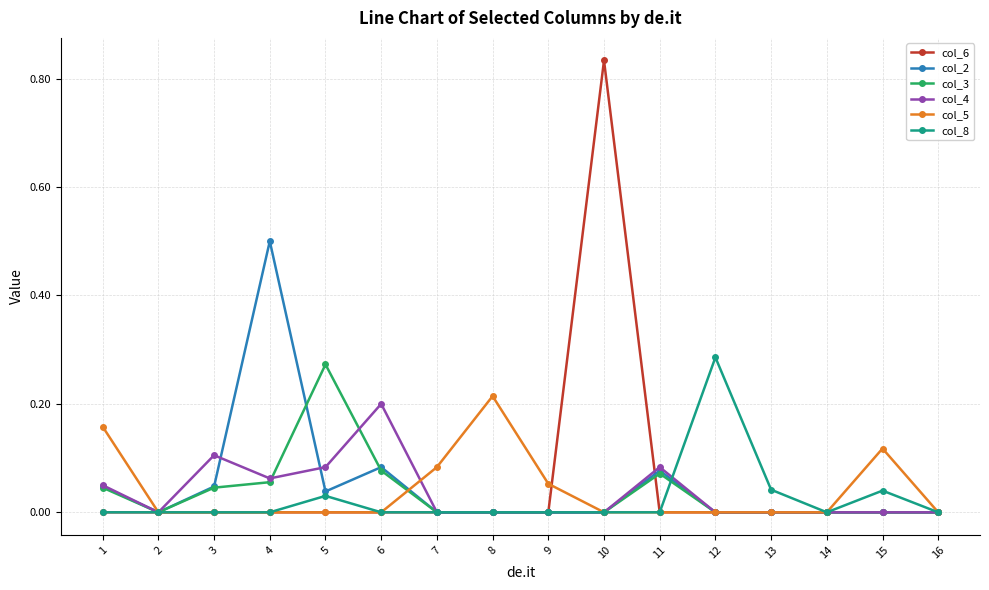

What are all the series names shown in the legend?

col_6, col_2, col_3, col_4, col_5, col_8